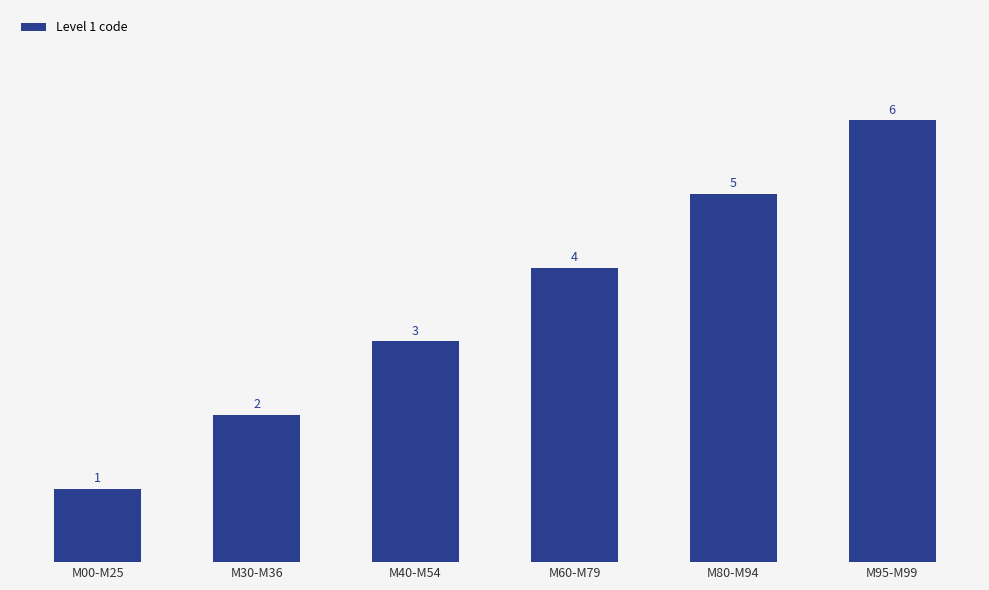

Count the number of data series in this chart.

1